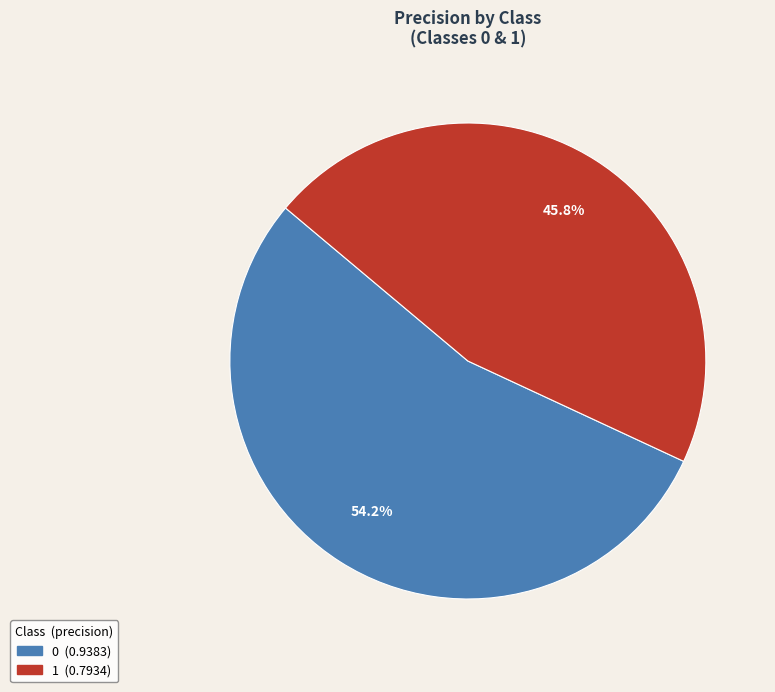

What portion of the pie excludes 0?

45.8%